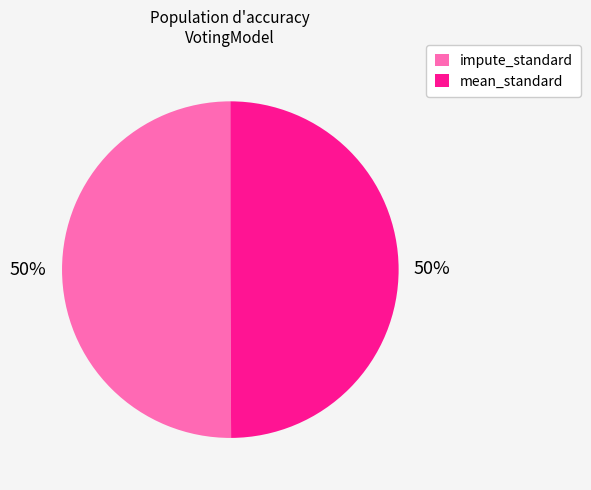

Is it true that impute_standard is 59% of the pie?

False